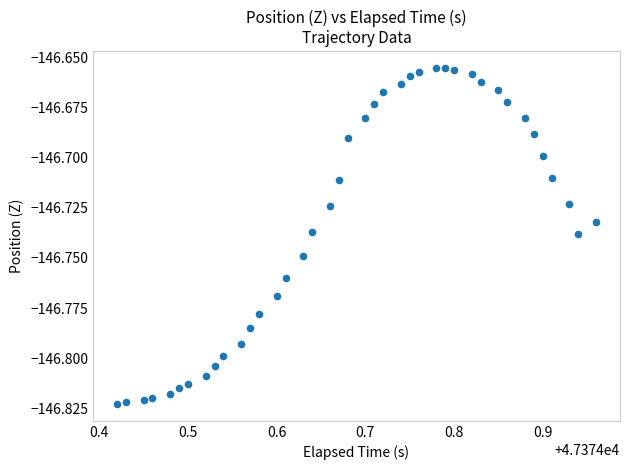

What is the range of X values (max minus min)?

0.5